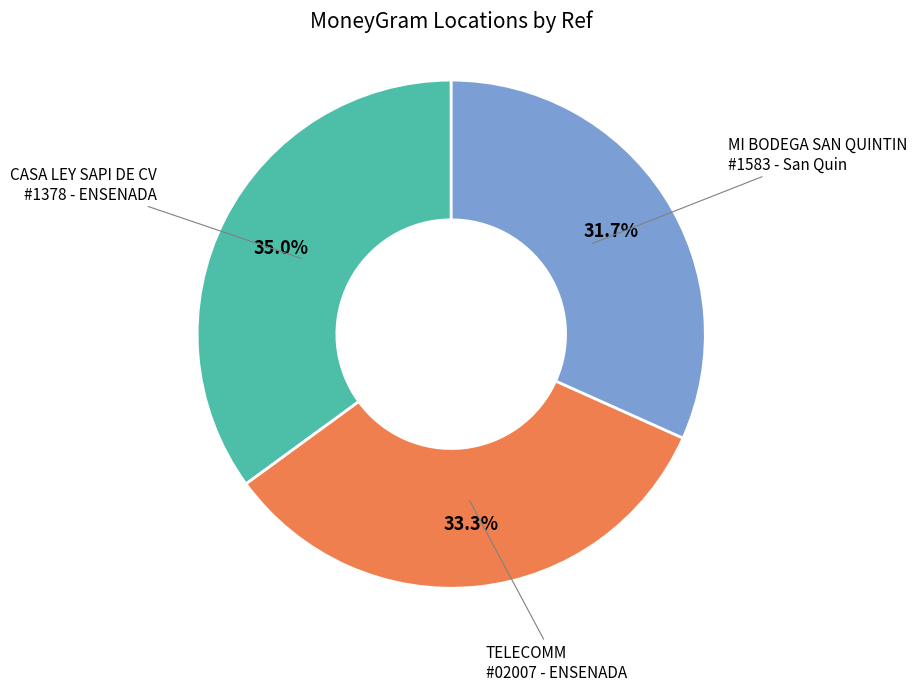

Is there any slice that represents more than half of the pie?

No